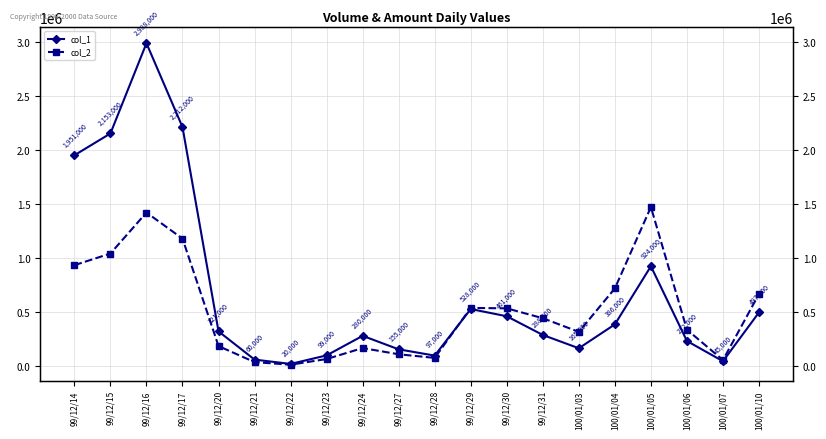

How many lines are shown in the chart?

2